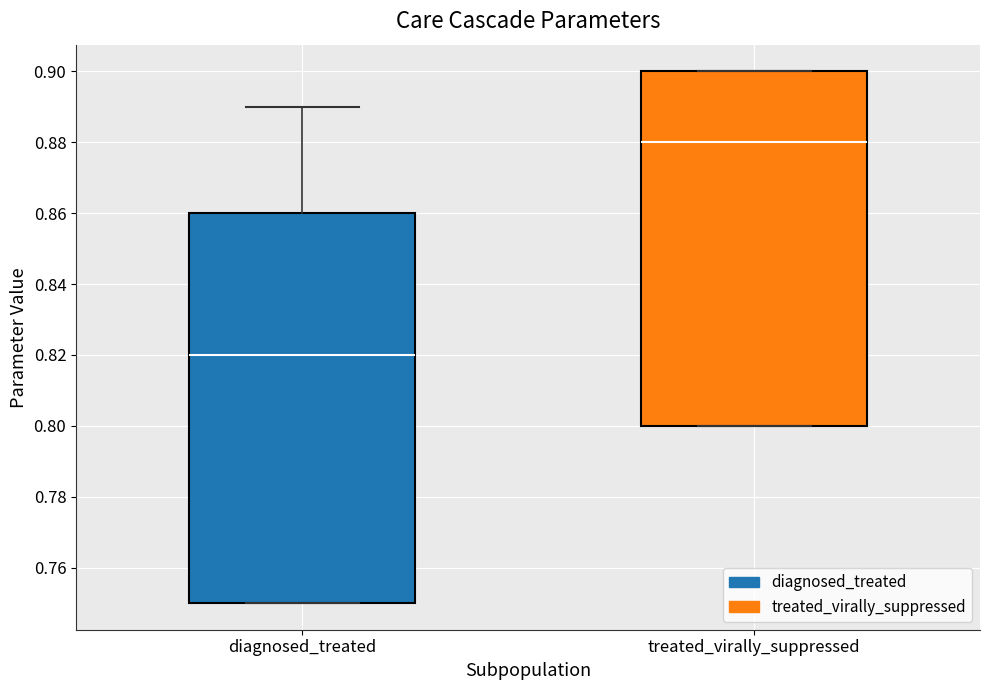

Reading left to right, read every box against the y-axis: the position of its median line, the range the box covers, and the ends of its whiskers. The values are not printed on the chart, so give them approximately, as read against the axis.

diagnosed_treated: median 0.82, box 0.75 to 0.86, whiskers 0.75 to 0.89
treated_virally_suppressed: median 0.88, box 0.80 to 0.90, whiskers 0.80 to 0.90